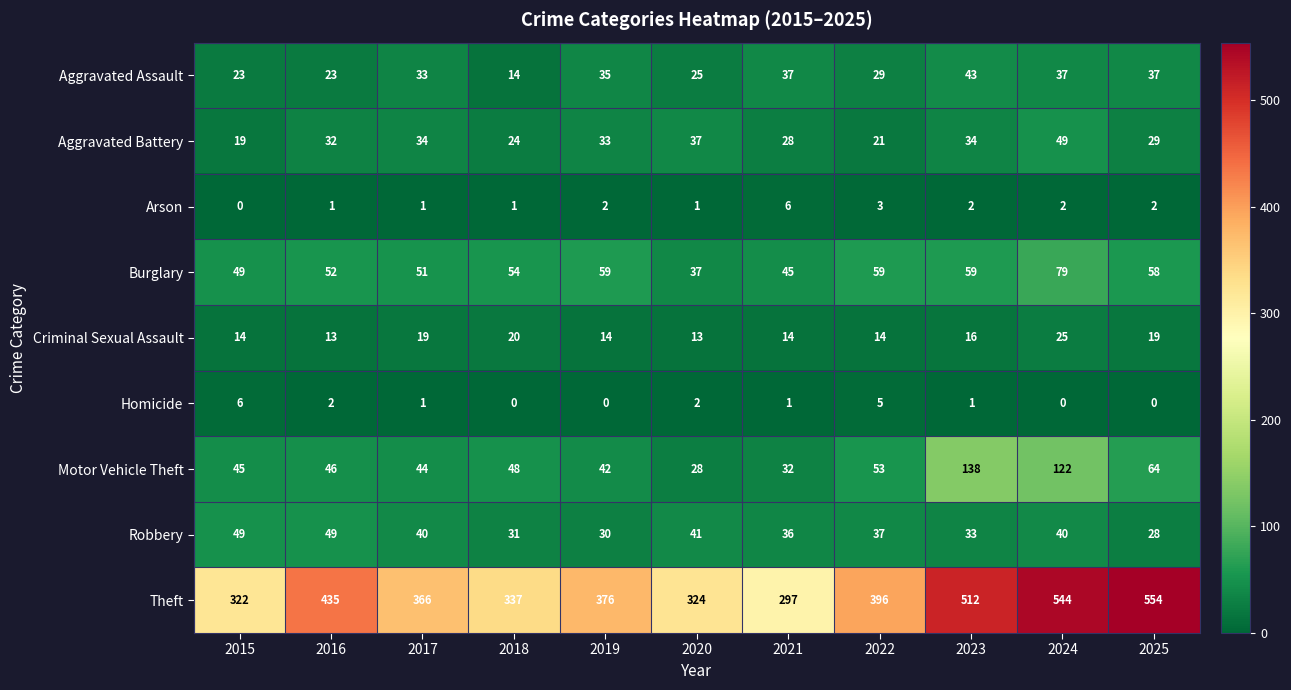

What is the difference between the maximum and minimum values in the Criminal Sexual Assault series?

12